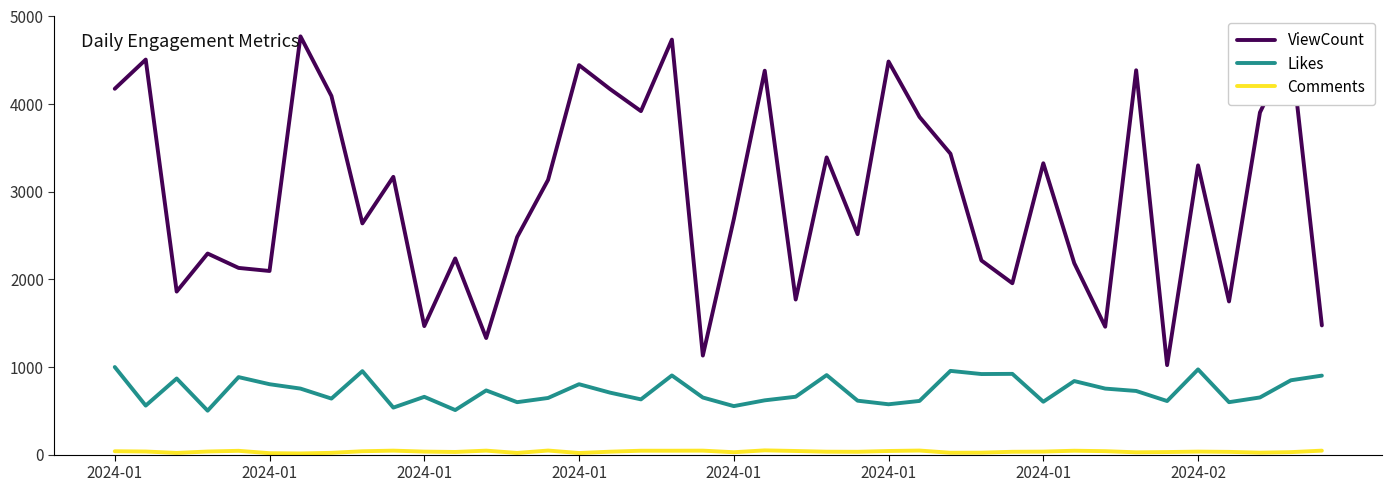

What is the average value of the ViewCount series?

2972